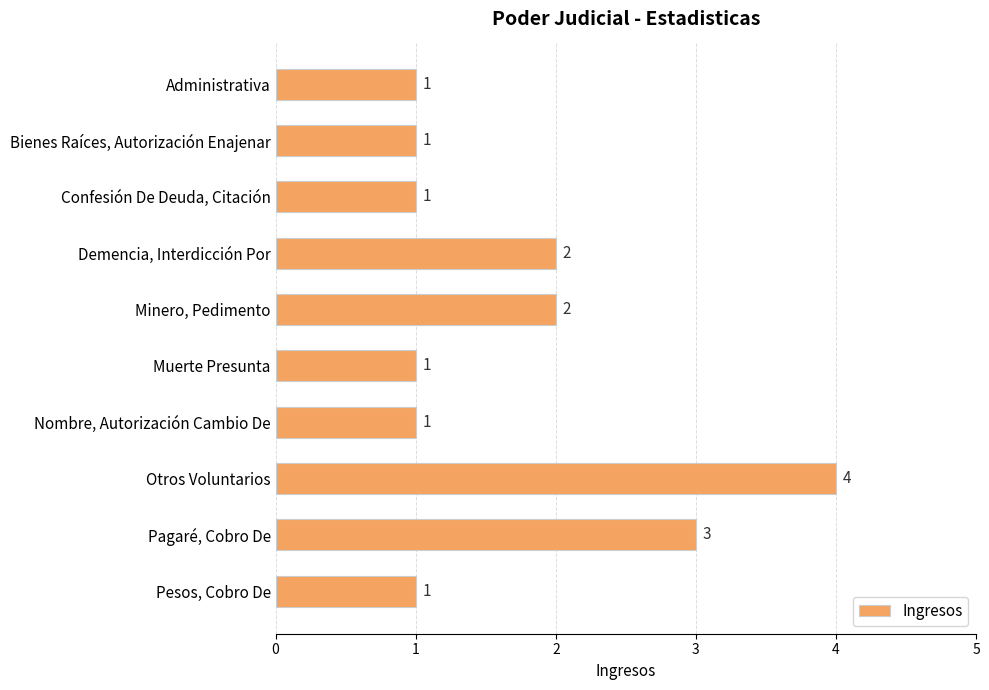

Reading top to bottom, transcribe all the data shown in this chart.

Administrativa=1	Bienes Raíces, Autorización Enajenar=1	Confesión De Deuda, Citación=1	Demencia, Interdicción Por=2	Minero, Pedimento=2	Muerte Presunta=1	Nombre, Autorización Cambio De=1	Otros Voluntarios=4	Pagaré, Cobro De=3	Pesos, Cobro De=1